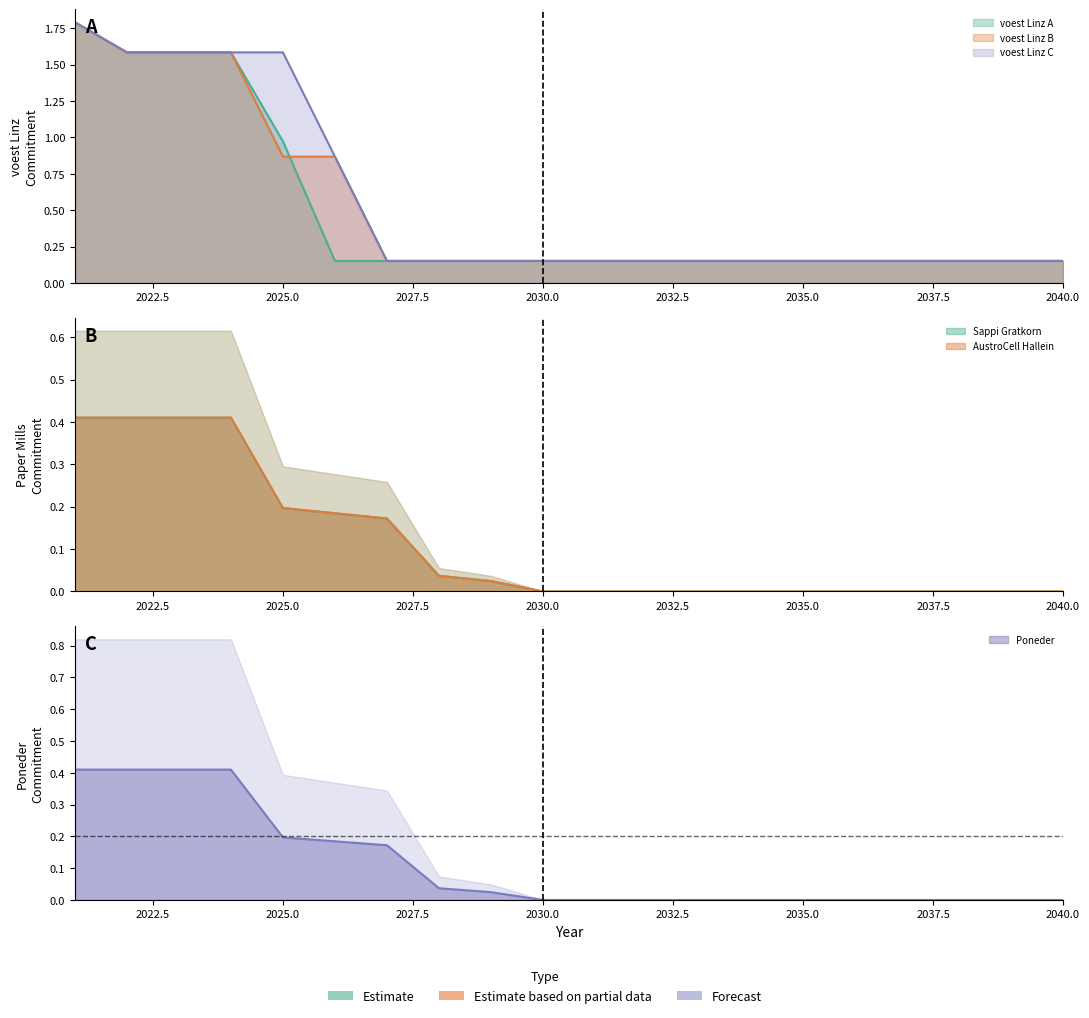

Which series ends up on top after the final intersection of Poneder and voest Linz B?

voest Linz B